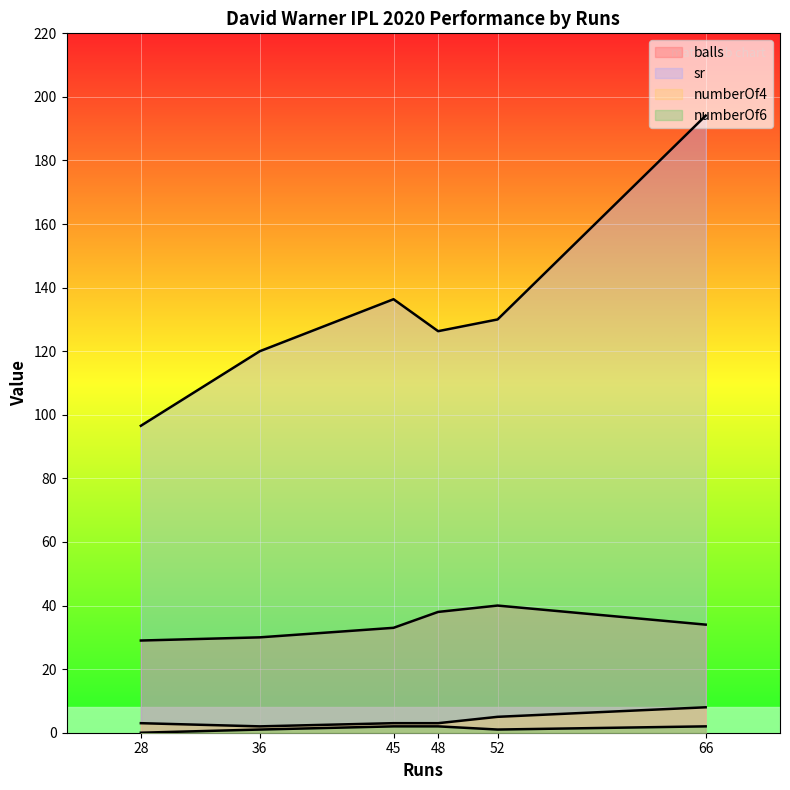

In balls, how many points are lower than both neighbors (excluding endpoints)?

1